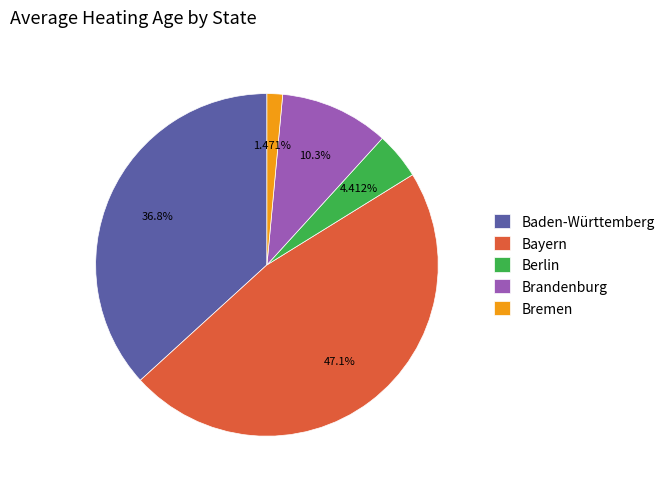

Rank the categories by value from lowest to highest.

Bremen, Berlin, Brandenburg, Baden-Württemberg, Bayern